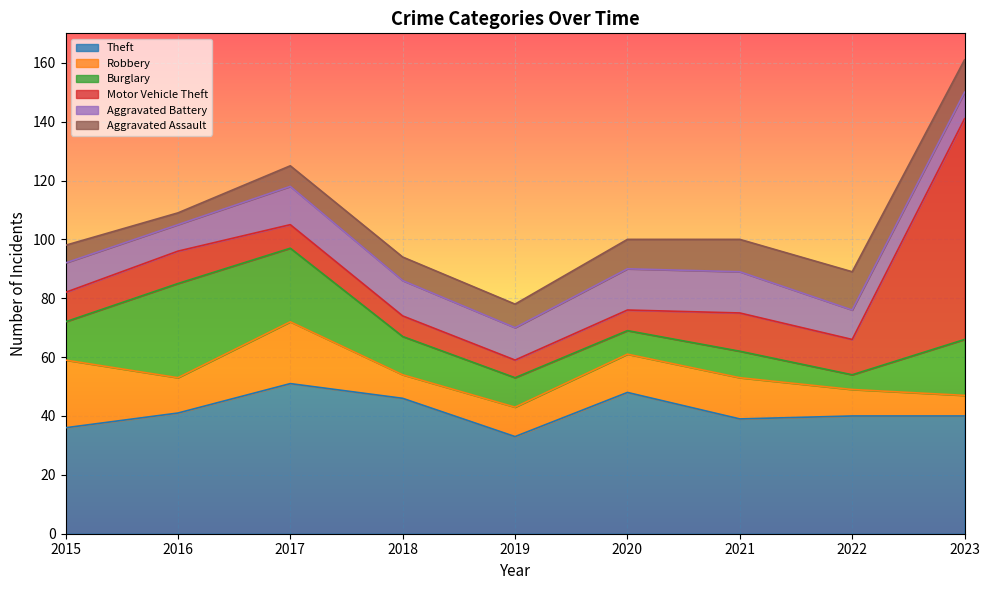

Count the number of categories in the chart.

9